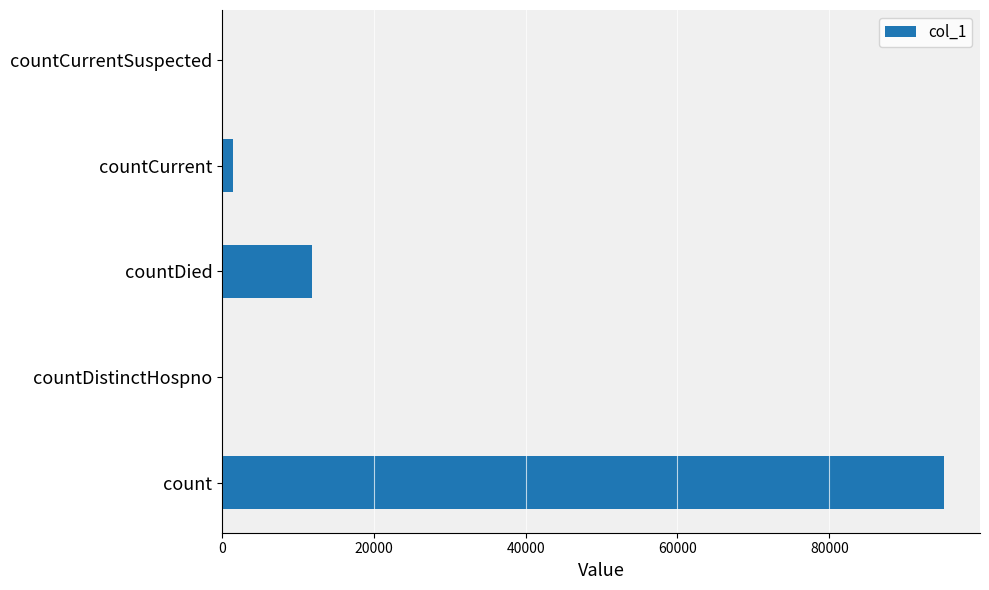

Reading bottom to top, transcribe all the data shown in this chart.

count=95103	countDistinctHospno=0	countDied=11804	countCurrent=1402	countCurrentSuspected=0